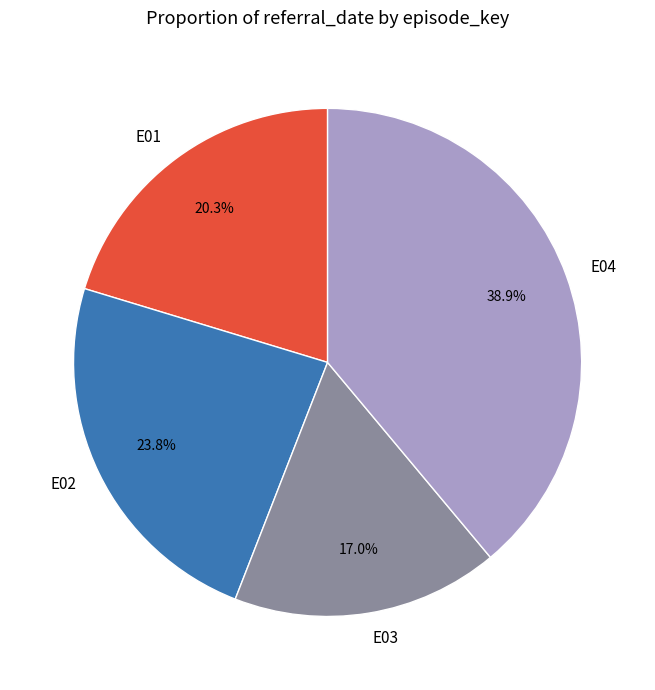

What is the total percentage of E02 and E04?

62.7%